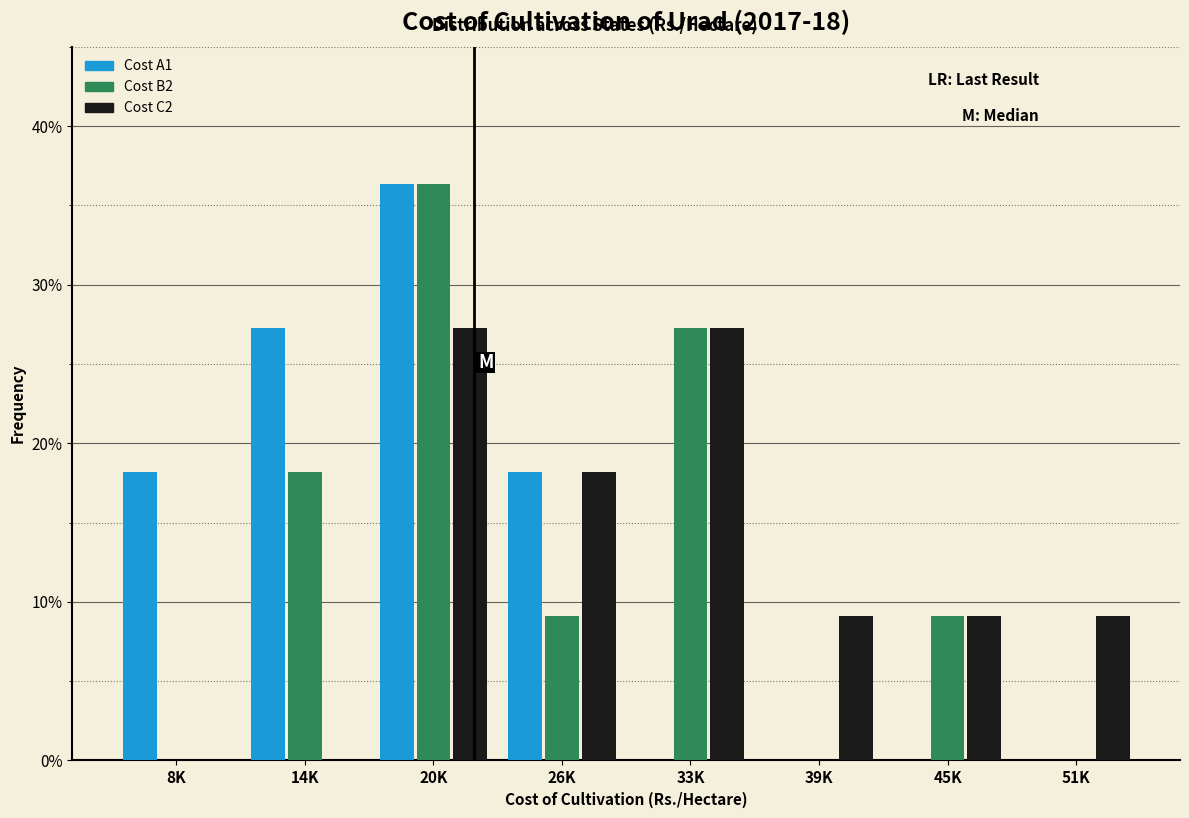

Does the chart contain stacked bars?

No